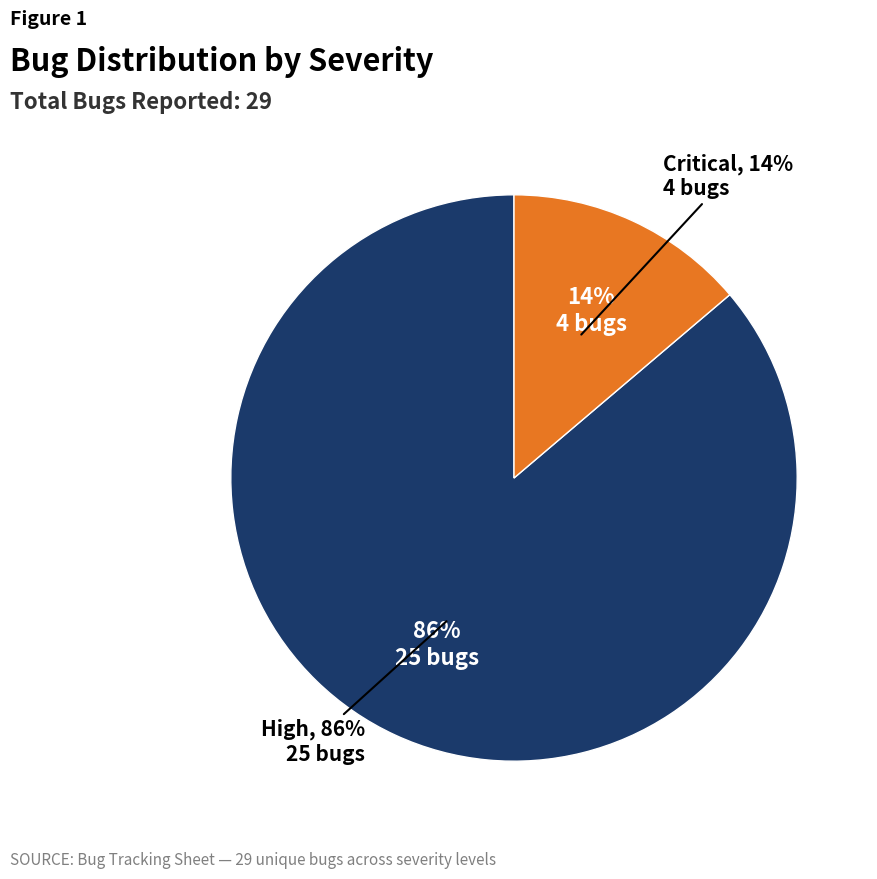

To the nearest percent, what is the combined percentage of High and Critical?

100%